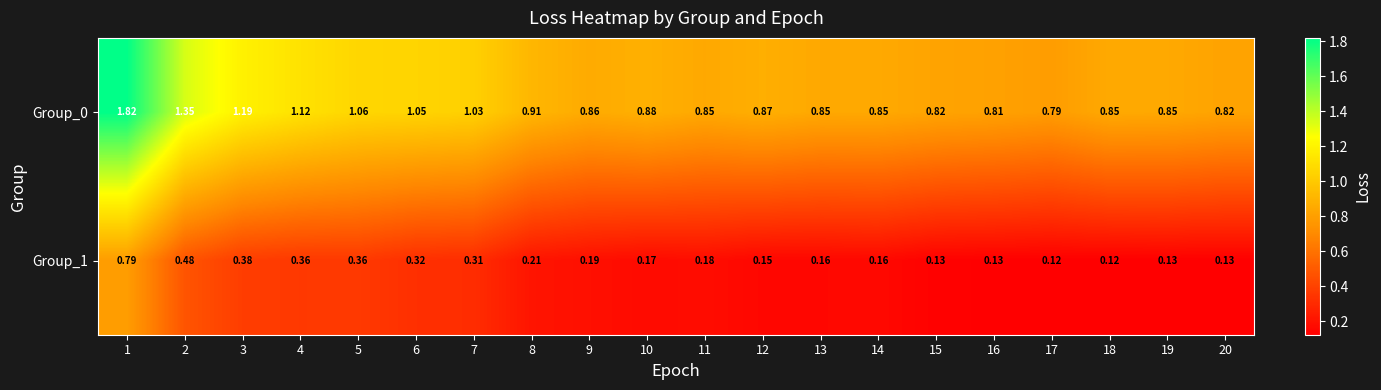

List the series in order of their peak value, lowest first.

Group_1, Group_0